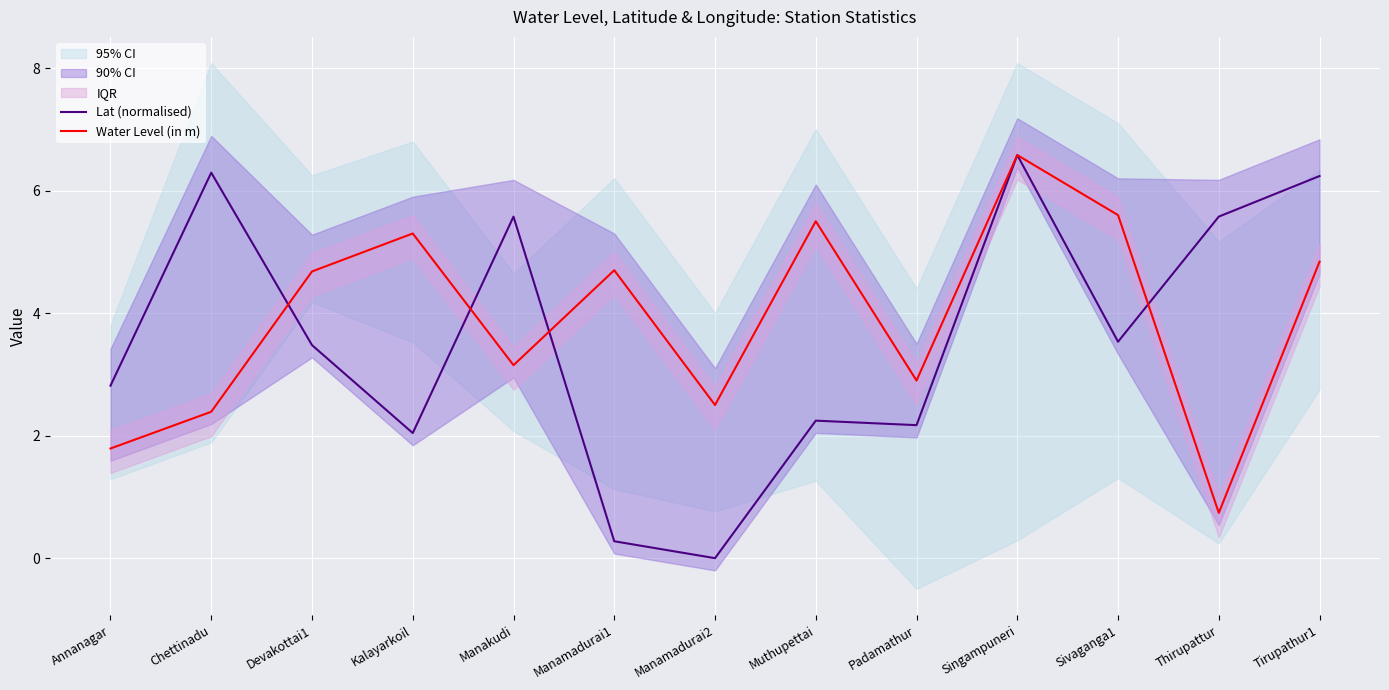

The Lat (normalised) series shows 2.2 at Padamathur. True or false?

True